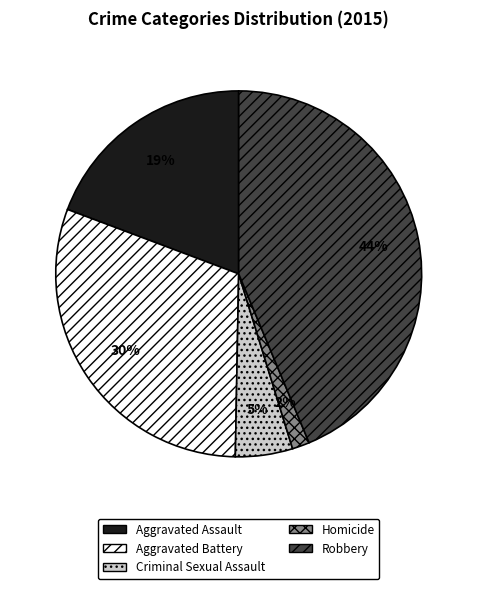

Which has a higher value, Homicide or Criminal Sexual Assault?

Criminal Sexual Assault